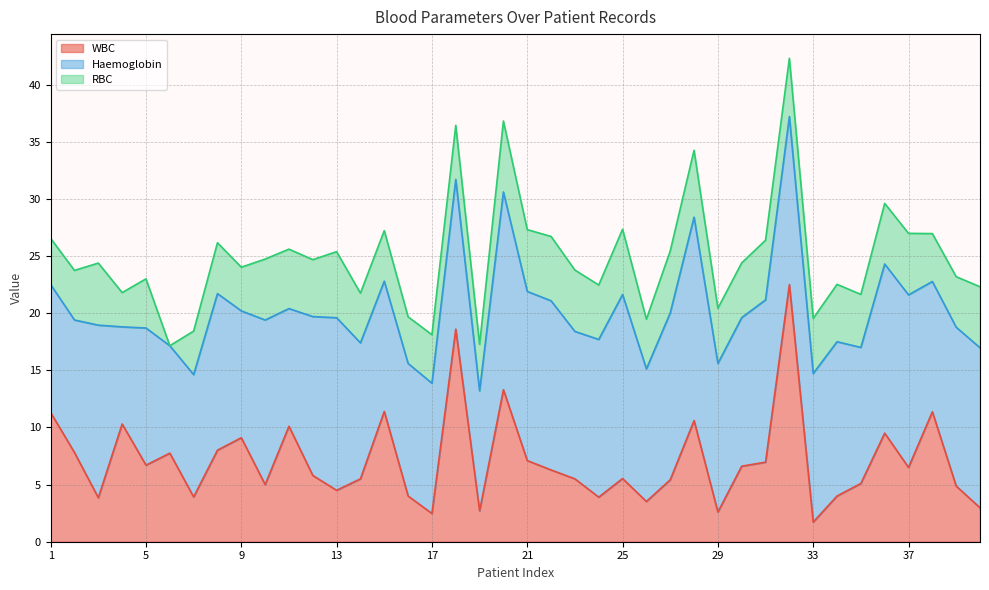

What is the value of the Haemoglobin point at the 8th from the left?

13.7